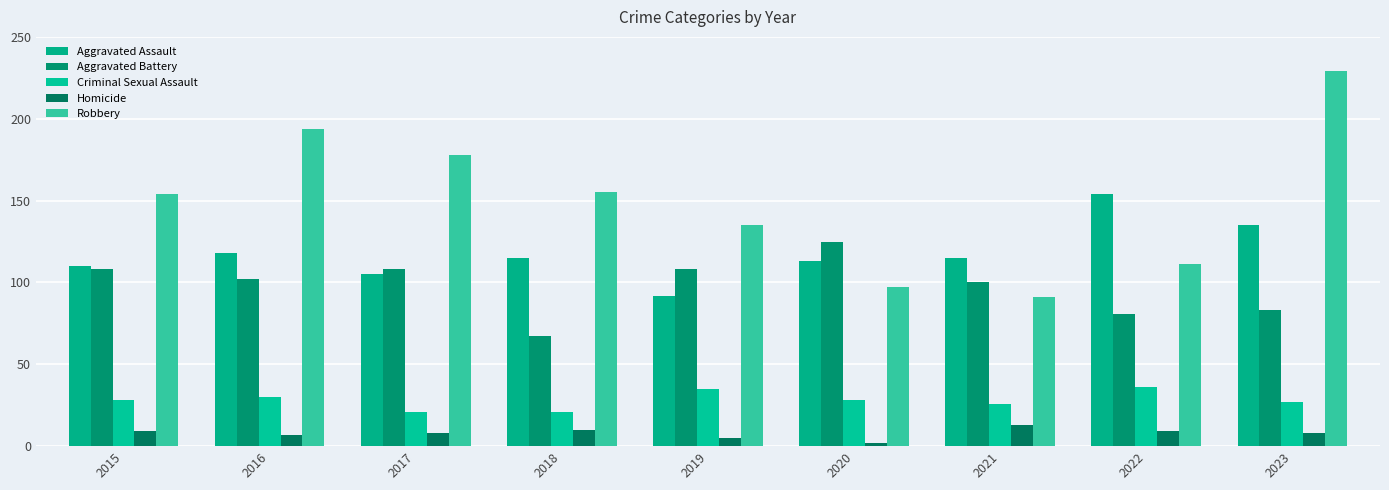

Which label corresponds to the smallest value in the chart?

2020